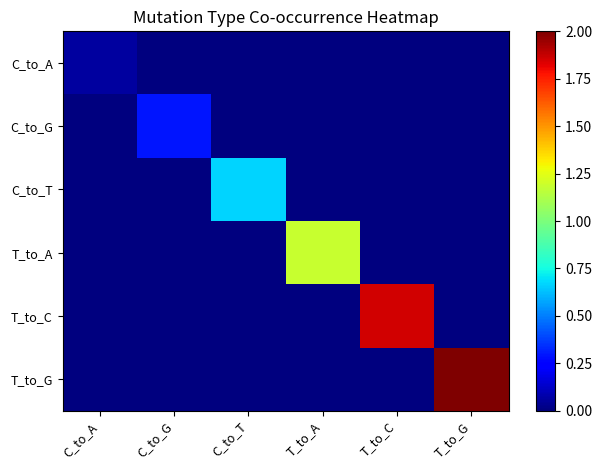

What is the spread (max minus min) of values at T_to_C?

1.9